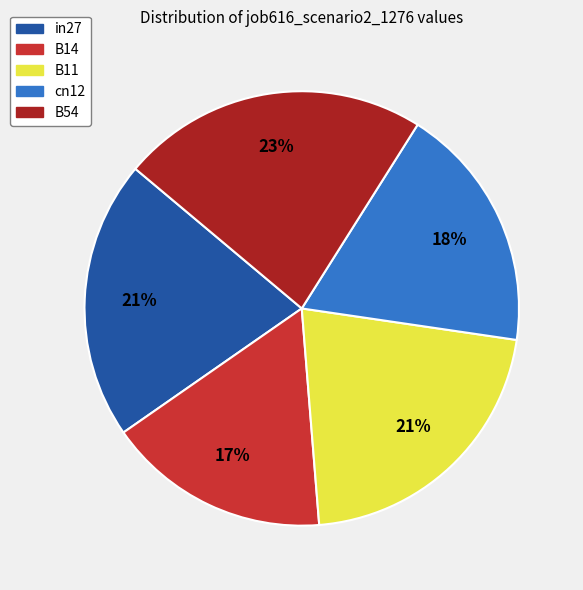

Which has a higher value, in27 or B14?

in27